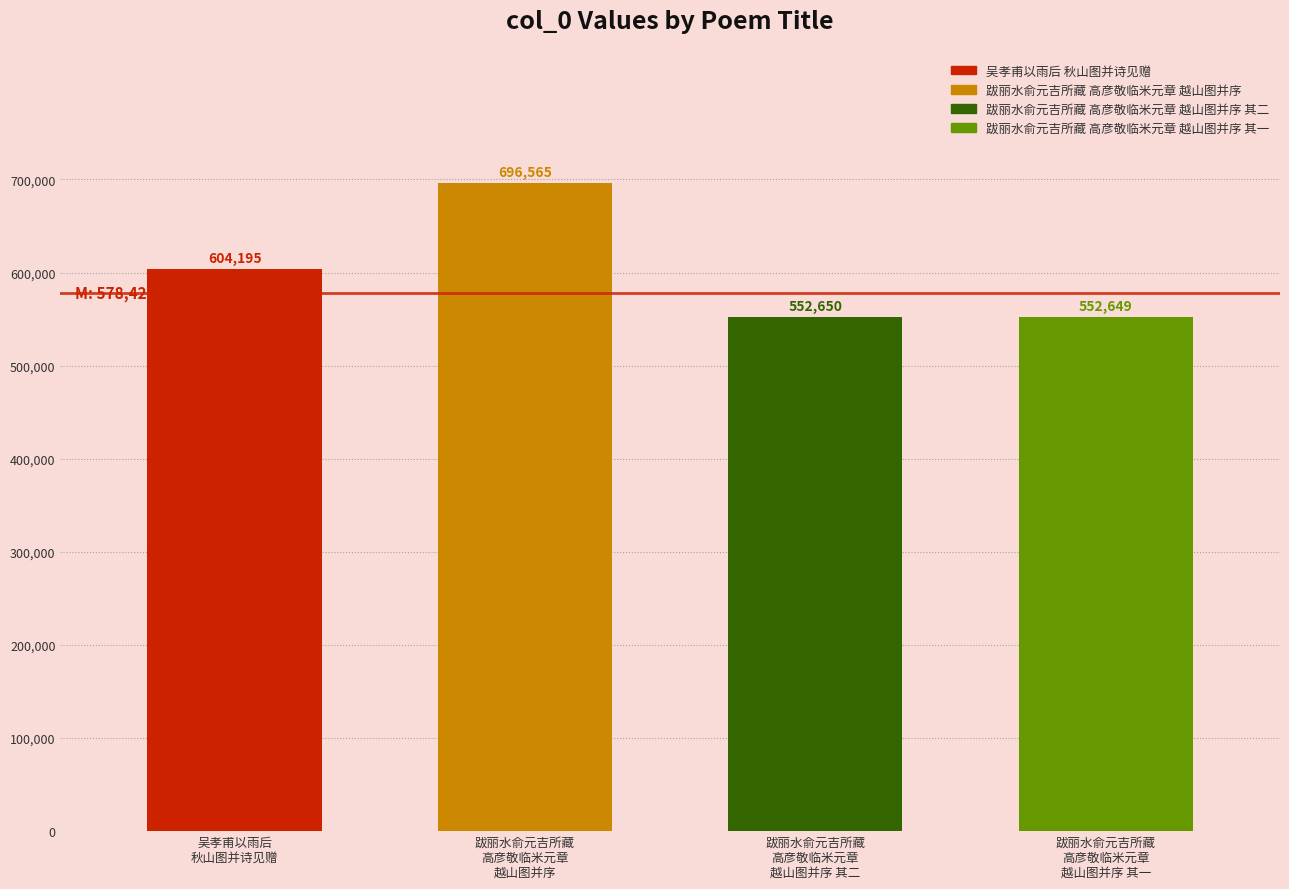

What position from the left is 吴孝甫以雨后
秋山图并诗见赠?

1